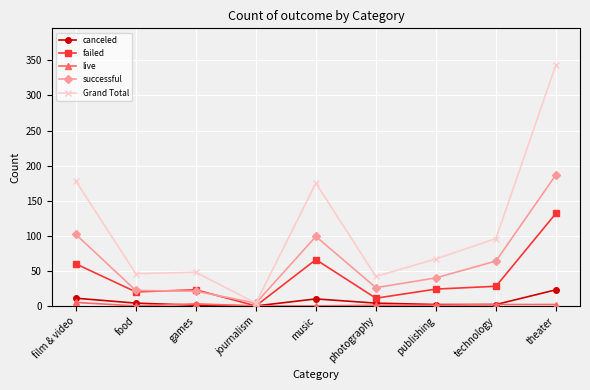

Does the chart have visible grid lines?

Yes